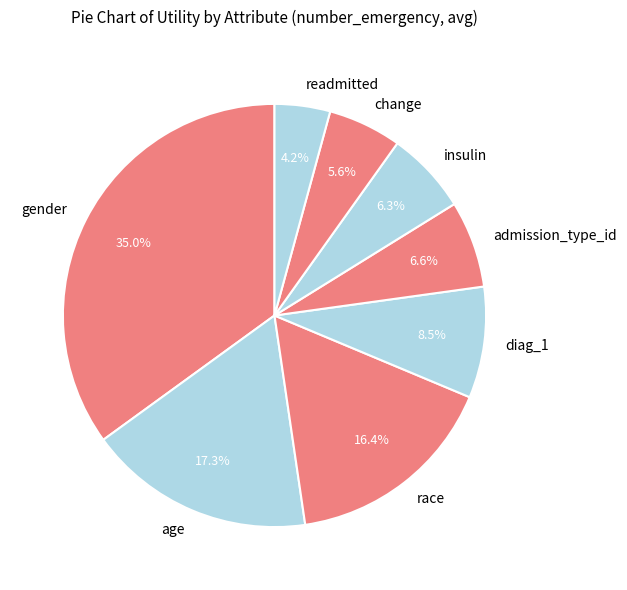

The gender slice represents 42% of the pie. True or false?

False